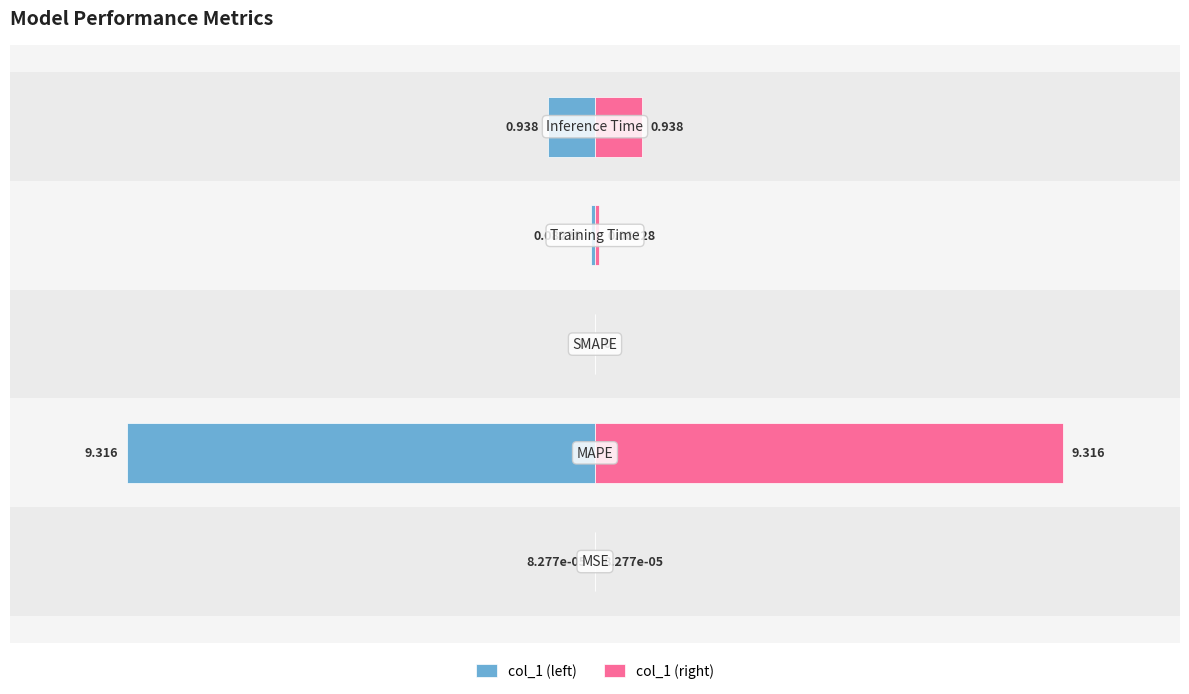

Which series has the largest total across all categories?

col_1 (right)